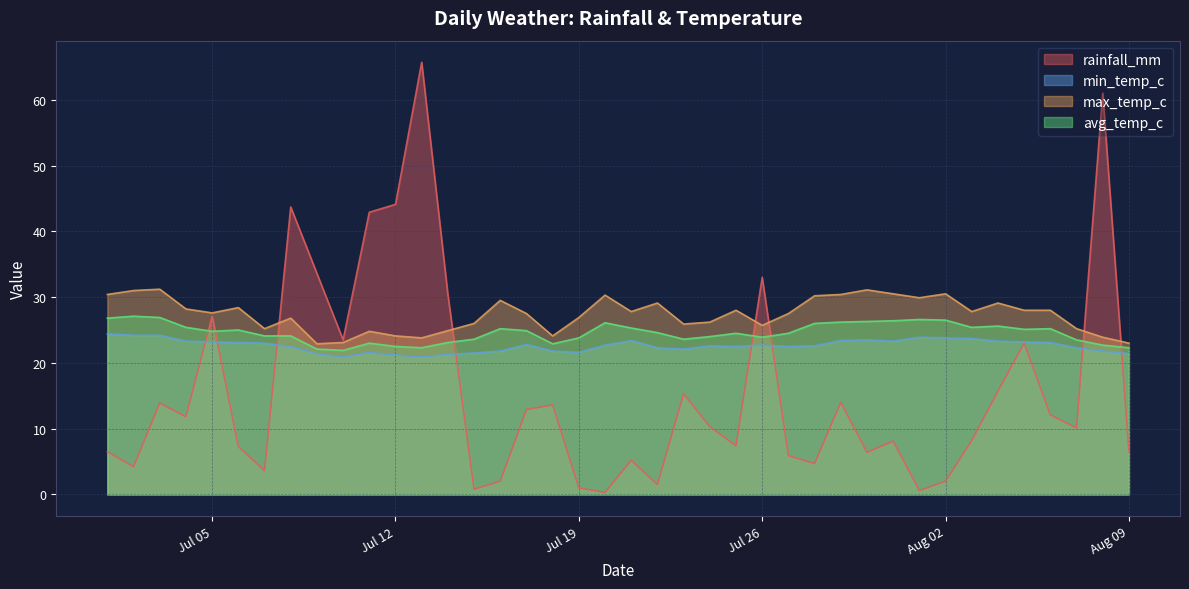

Reading left to right, list all the values displayed in this chart.

rainfall_mm: 6.5	4.2	13.9	11.8	27.1	7.3	3.6	43.7	33.6	23.5	42.9	44.1	65.7	30.4	0.8	2.0	12.9	13.6	1.0	0.3	5.2	1.5	15.3	10.3	7.4	33.0	5.9	4.7	14.0	6.4	8.1	0.6	2.0	8.2	15.7	23.0	12.1	10.1	61.0	6.5
min_temp_c: 24.4	24.2	24.2	23.3	23.2	23.1	23.0	22.5	21.4	20.9	21.6	21.2	20.9	21.3	21.5	21.8	22.8	21.8	21.6	22.7	23.4	22.3	22.1	22.6	22.5	22.7	22.5	22.6	23.4	23.5	23.3	23.9	23.8	23.7	23.3	23.2	23.1	22.3	21.8	21.4
max_temp_c: 30.4	31.0	31.2	28.2	27.6	28.4	25.2	26.8	22.9	23.1	24.8	24.1	23.8	24.9	26.0	29.5	27.5	24.1	26.9	30.3	27.8	29.1	25.9	26.2	28.0	25.7	27.5	30.2	30.4	31.1	30.5	29.9	30.5	27.8	29.1	28.0	28.0	25.2	23.9	23.0
avg_temp_c: 26.8	27.1	26.9	25.4	24.8	25.0	24.1	24.1	22.1	21.9	23.0	22.5	22.3	23.1	23.6	25.2	24.9	22.9	23.8	26.1	25.3	24.6	23.6	24.0	24.5	23.9	24.5	26.0	26.2	26.3	26.4	26.6	26.5	25.4	25.6	25.1	25.2	23.5	22.7	22.3